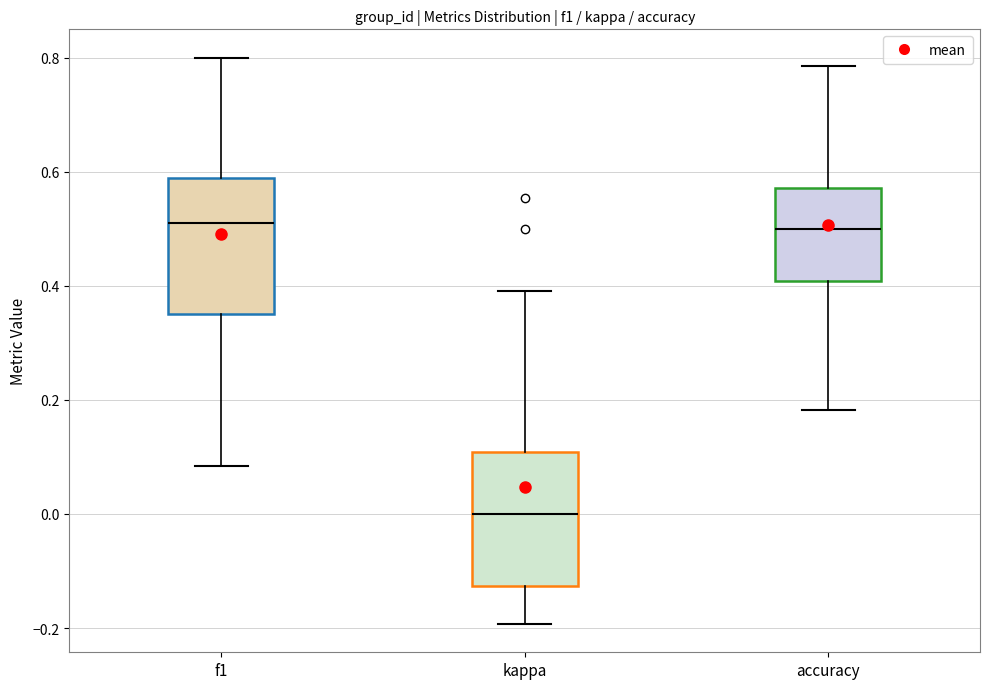

Where is the lower edge of the box for accuracy on the y-axis? The values are not printed on the chart, so give them approximately, as read against the axis.

0.40